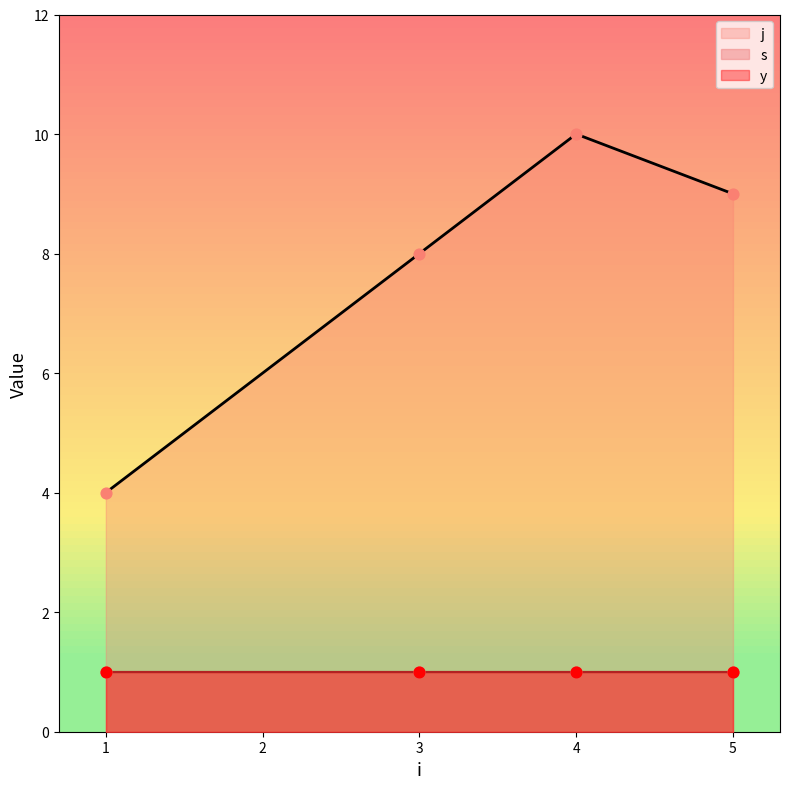

Which series has the largest total across all categories?

j